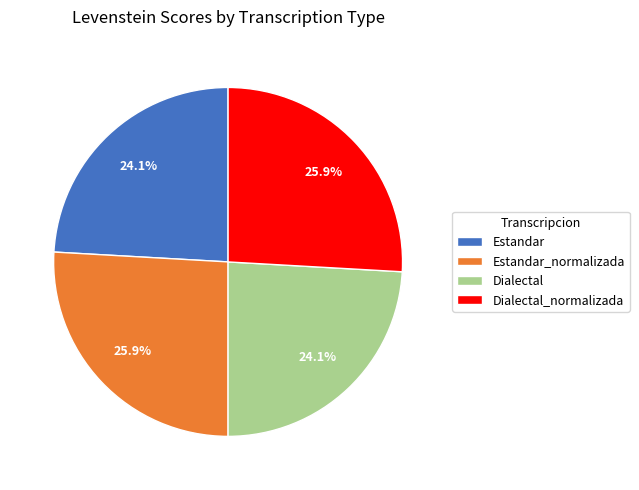

To the nearest percent, what portion does Estandar represent?

24%